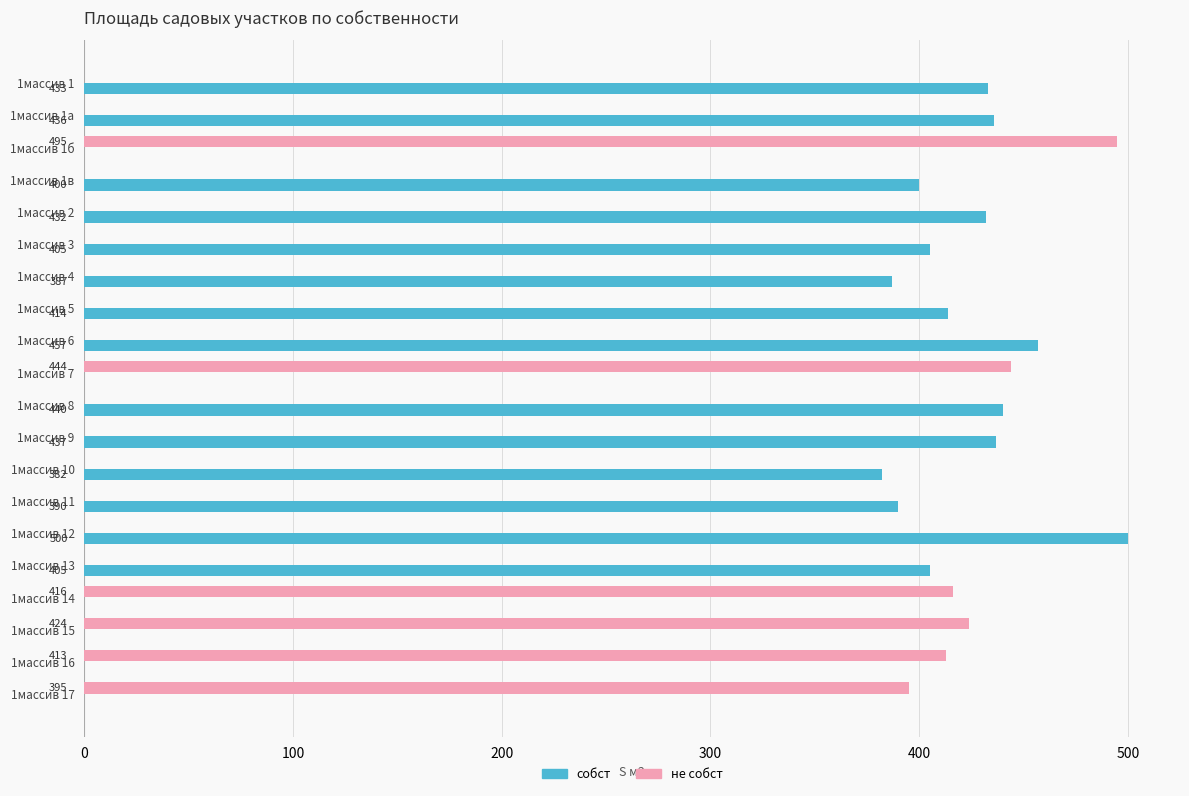

What is the approximate value of не собст at 1массив 17, to the nearest 50?

400